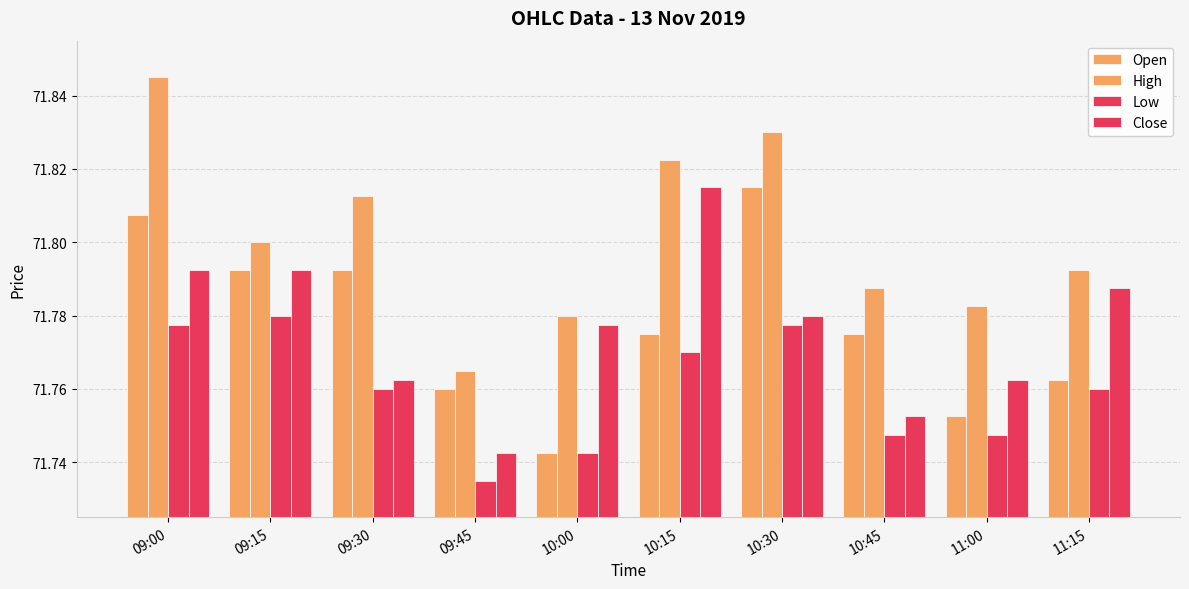

Between 11:15 and 09:00, which is larger?

09:00